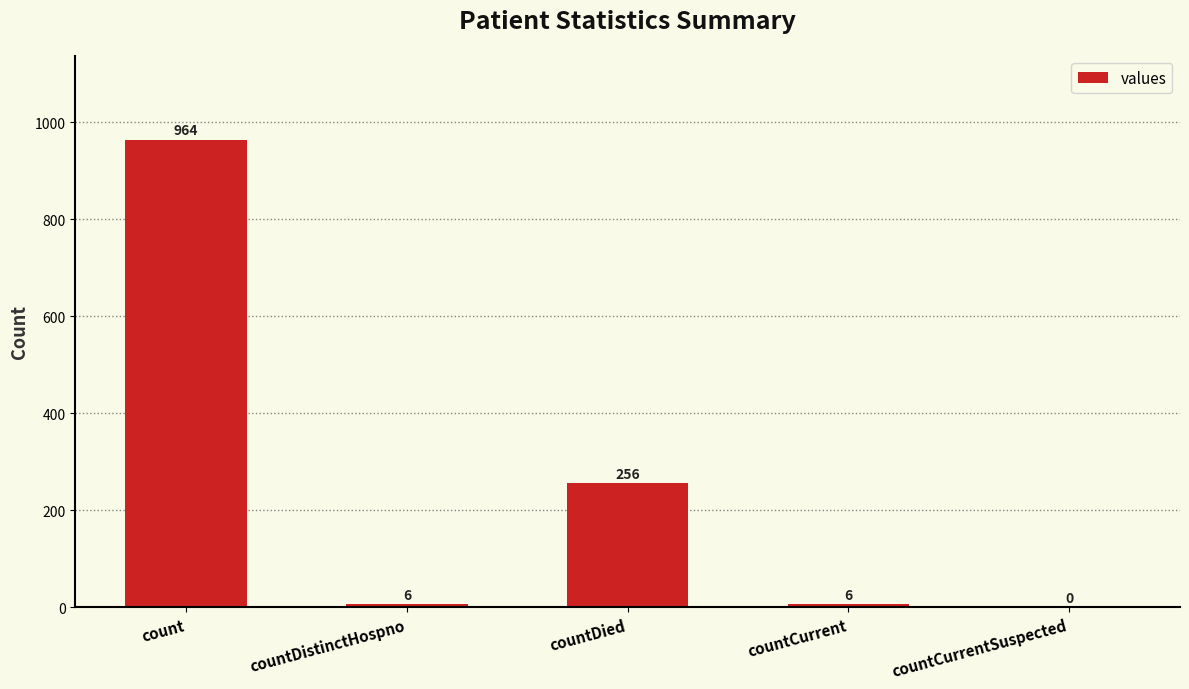

Reading left to right, what are all the values shown in this chart?

964	6	256	6	0